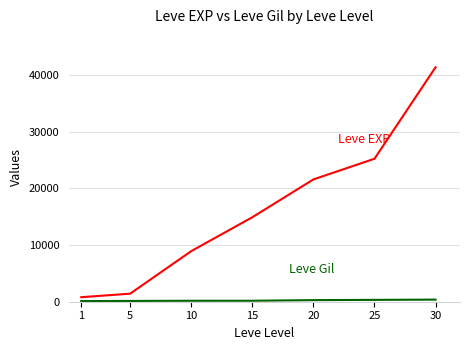

At which category is the sum across all series the highest?

30